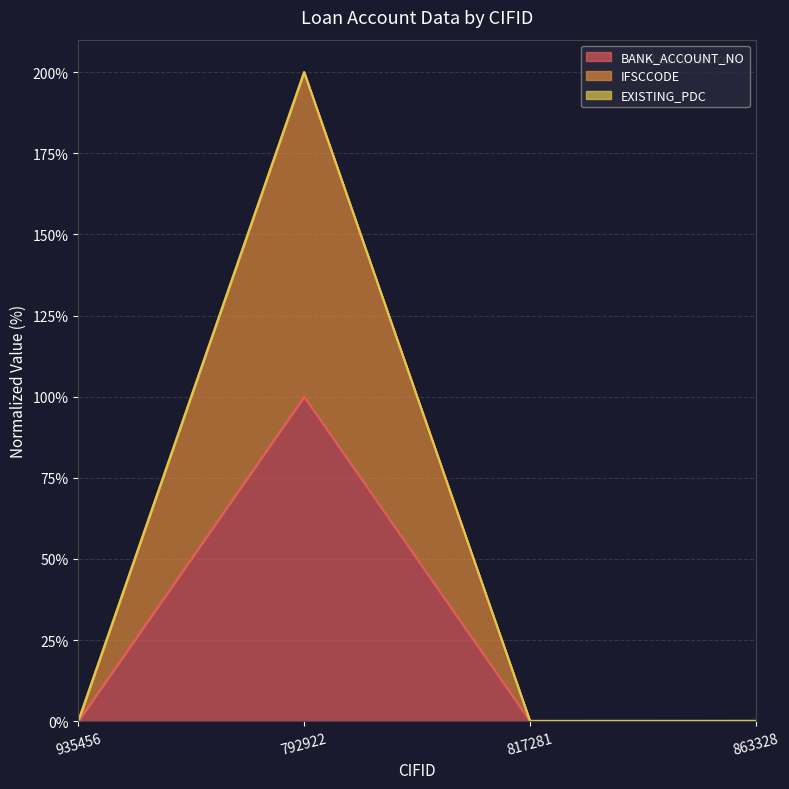

True or false: BANK_ACCOUNT_NO and IFSCCODE cross at least once.

False